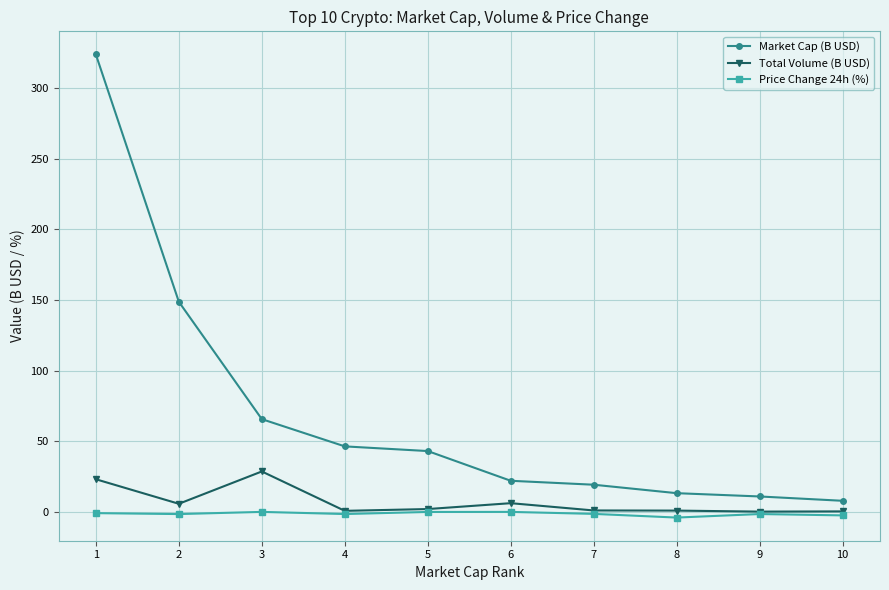

At which category does Total Volume (B USD) reach its first local peak?

3